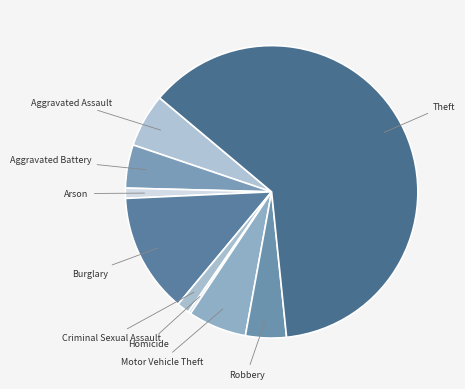

How many segments does this pie chart have?

9